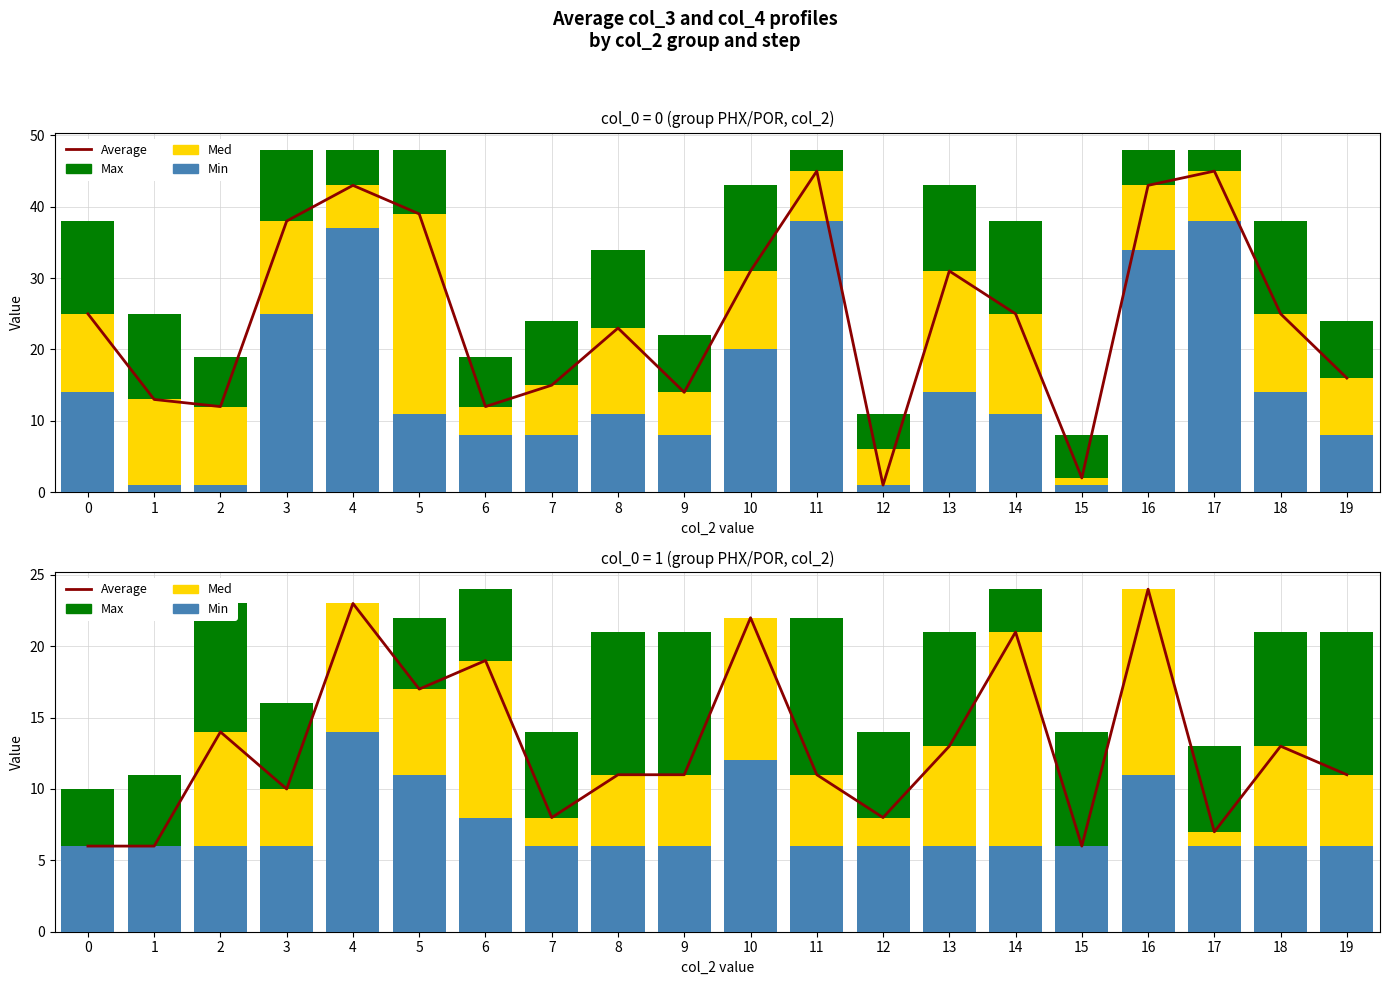

How many groups of bars are there?

20